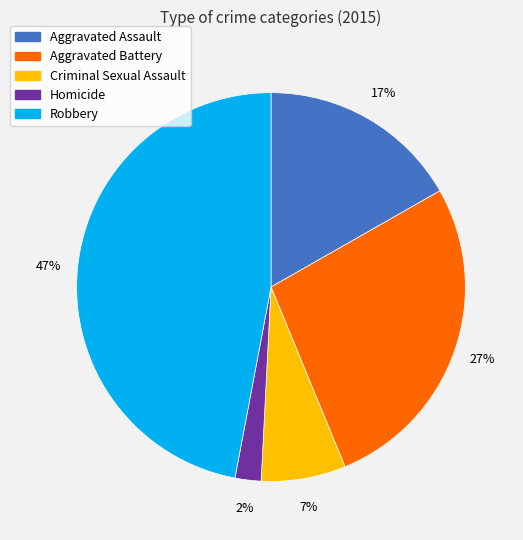

What is the smallest slice in the pie chart?

Homicide